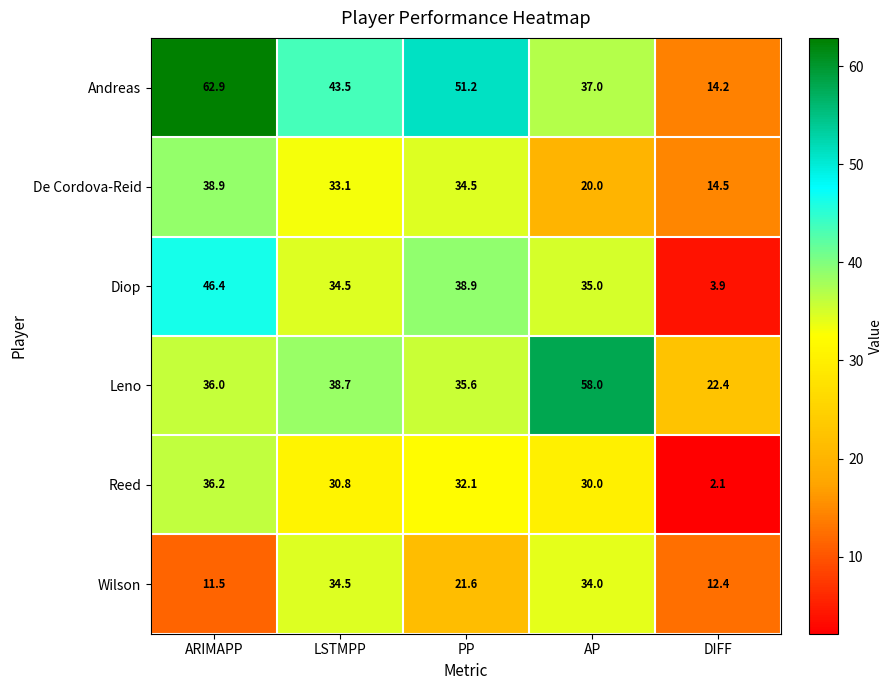

Reading right to left, extract all data points from this chart.

Andreas: DIFF=14.2	AP=37.0	PP=51.2	LSTMPP=43.5	ARIMAPP=62.9
De Cordova-Reid: DIFF=14.5	AP=20.0	PP=34.5	LSTMPP=33.1	ARIMAPP=38.9
Diop: DIFF=3.9	AP=35.0	PP=38.9	LSTMPP=34.5	ARIMAPP=46.4
Leno: DIFF=22.4	AP=58.0	PP=35.6	LSTMPP=38.7	ARIMAPP=36.0
Reed: DIFF=2.1	AP=30.0	PP=32.1	LSTMPP=30.8	ARIMAPP=36.2
Wilson: DIFF=12.4	AP=34.0	PP=21.6	LSTMPP=34.5	ARIMAPP=11.5